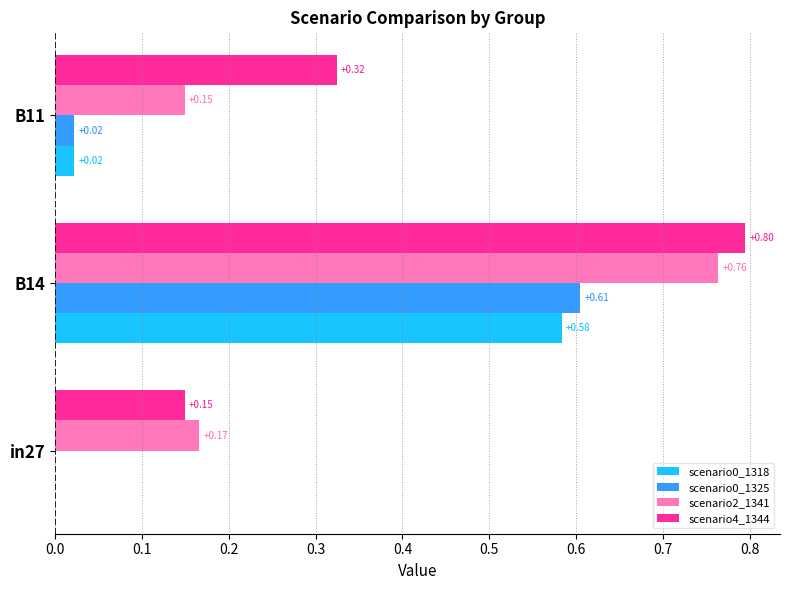

What is the total value across all series at B11?

0.5